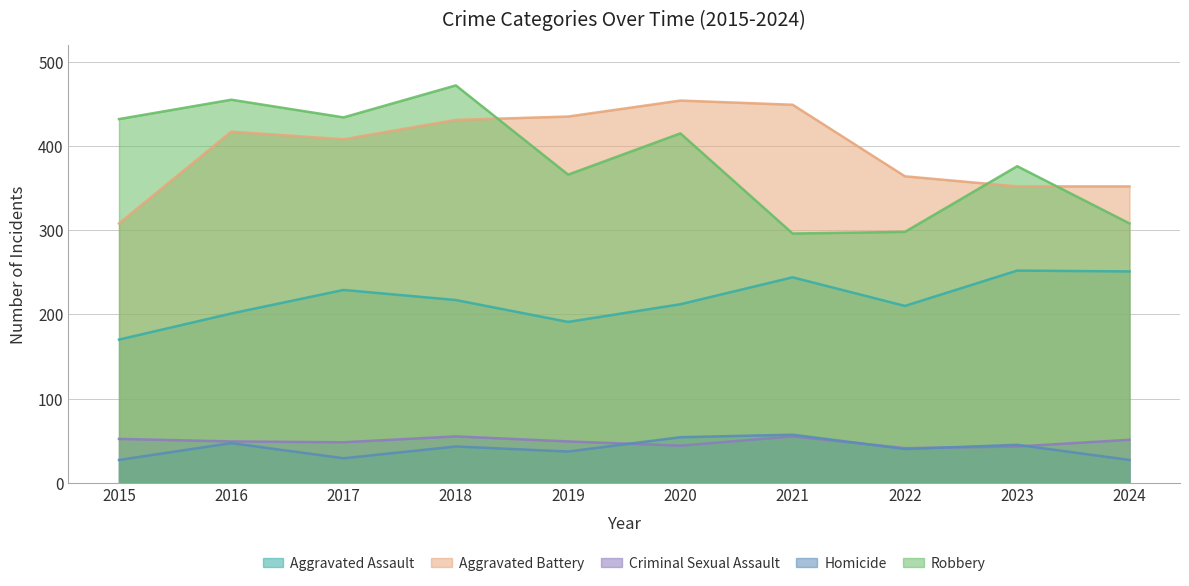

Reading right to left, what are all the values shown in this chart?

Aggravated Assault: 251	252	210	244	212	191	217	229	201	170
Aggravated Battery: 352	352	364	449	454	435	431	408	417	308
Criminal Sexual Assault: 51	43	41	55	44	49	55	48	49	52
Homicide: 27	45	40	57	54	37	43	29	47	27
Robbery: 308	376	298	296	415	366	472	434	455	432